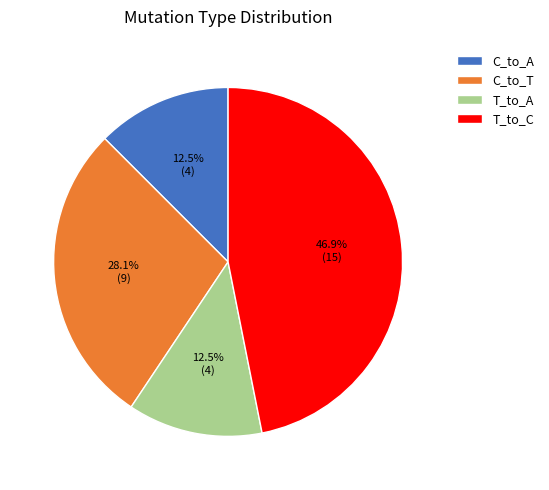

What percentage is NOT represented by C_to_T?

71.9%